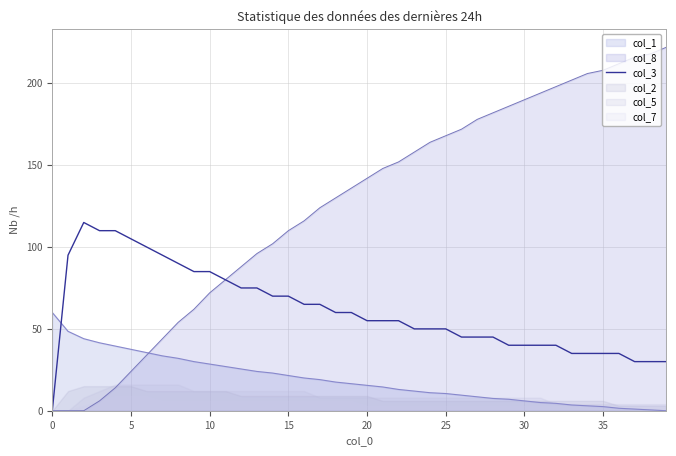

True or false: col_1 and col_3 intersect in this chart.

True